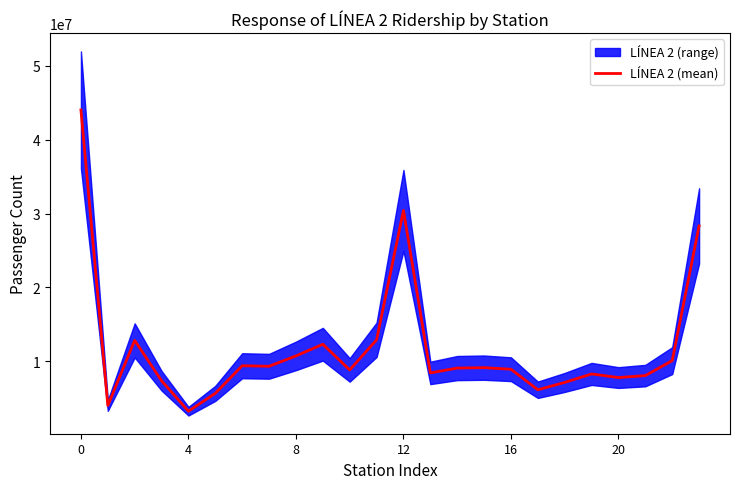

Reading right to left, extract all data points from this chart.

28331069	10095033	8070769	7805091	8293345	7143693	6152377	8932544	9143979	9087421	8432384	30430126	12914390	8836654	12315610	10734127	9331011	9403252	5666260	3250646	7372862	12832705	4020815	44032095